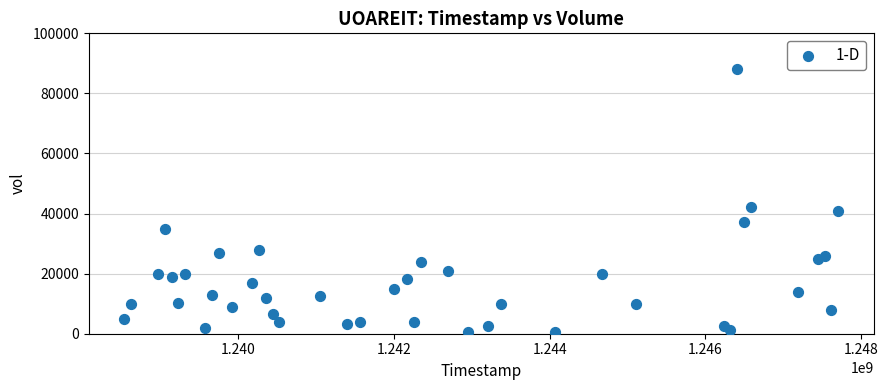

What Y value in the scatter plot is closest to 44350?

42100